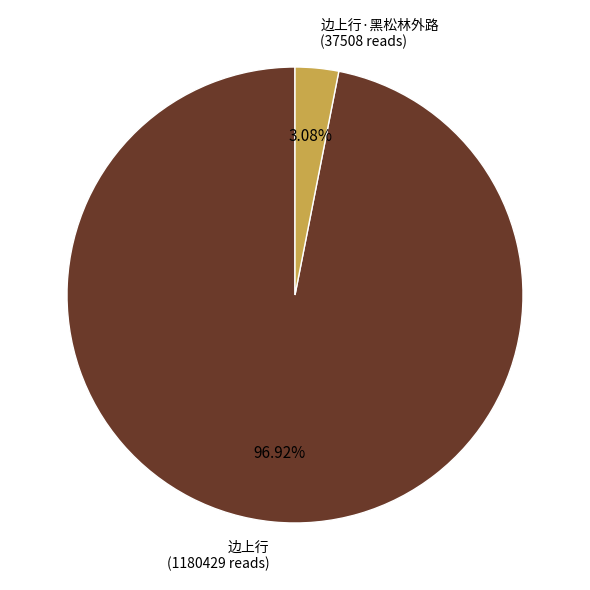

To the nearest percent, what is the combined percentage of 边上行·黑松林外路 and 边上行?

100%